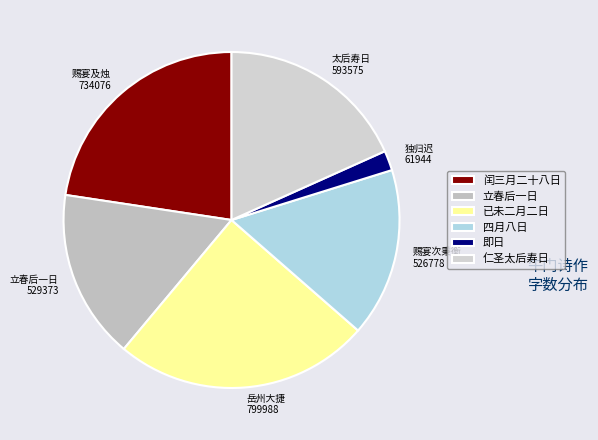

What is the largest slice in the pie chart?

已未二月二日